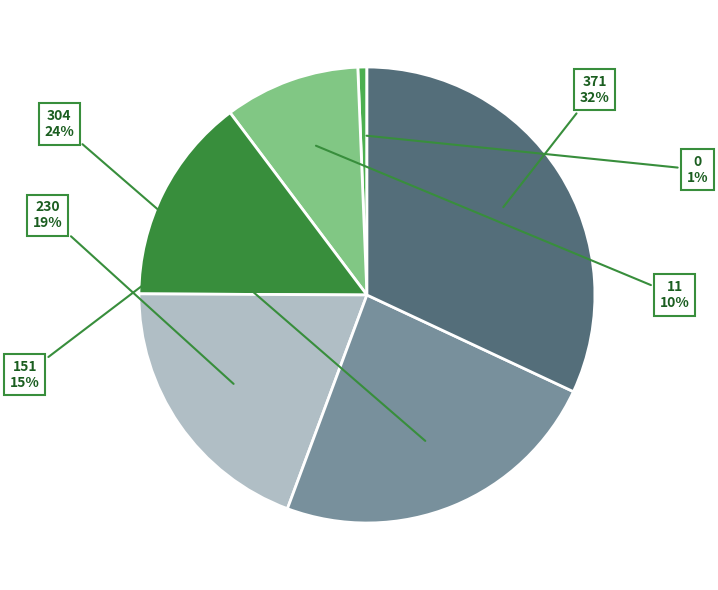

Does 371 account for over 50% of the chart?

No